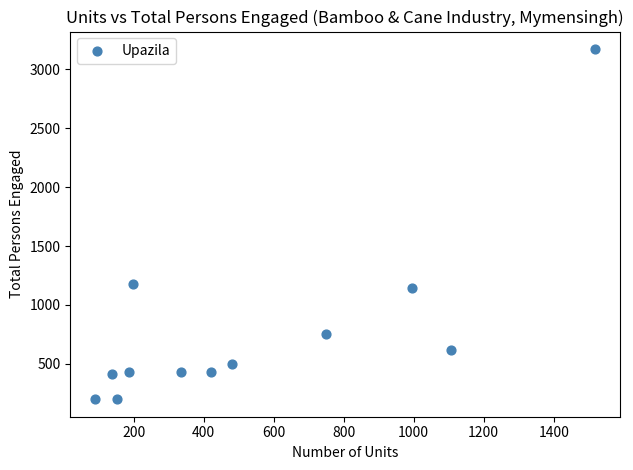

What is the average X value?

531